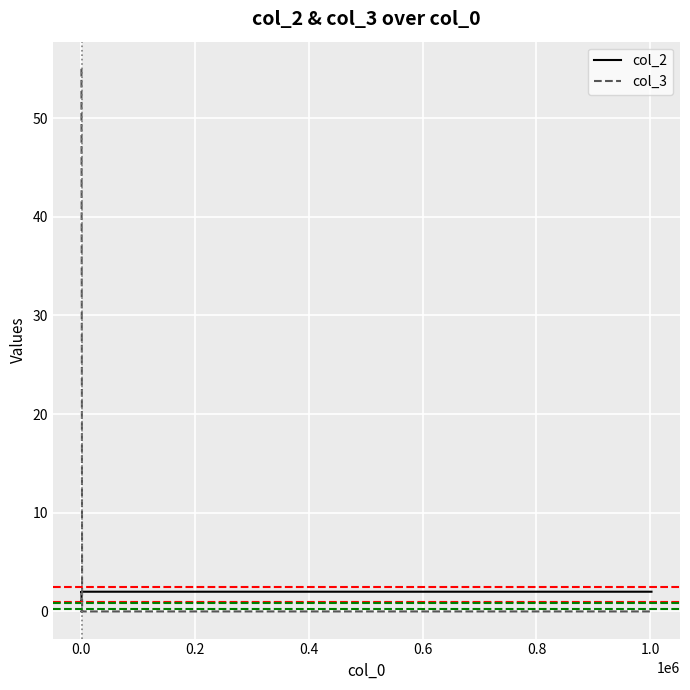

True or false: col_3 and col_2 intersect in this chart.

True